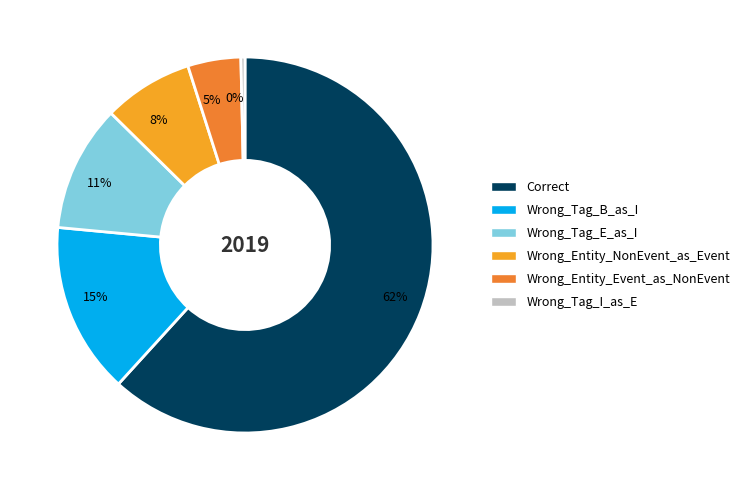

Count the number of slices in the pie.

6